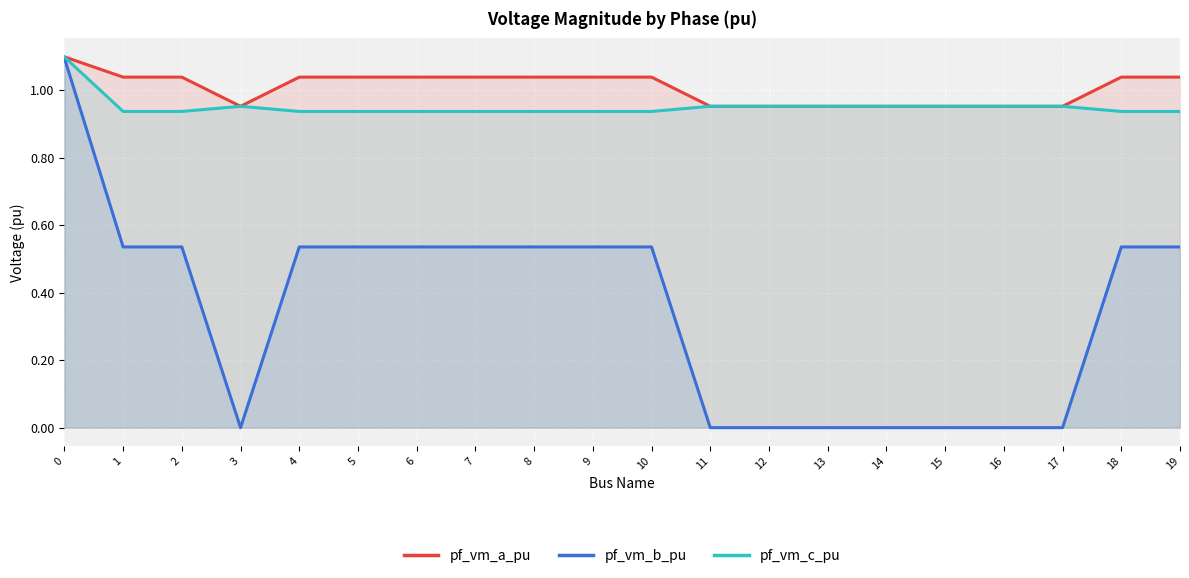

The pf_vm_a_pu series shows 1.0 at 9. True or false?

True